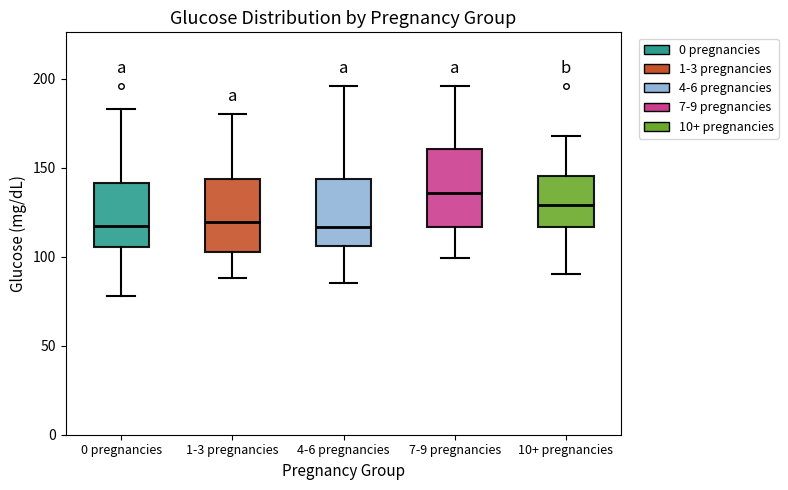

Where does the median line of the box for 1-3 pregnancies sit on the y-axis? The values are not printed on the chart, so give them approximately, as read against the axis.

120